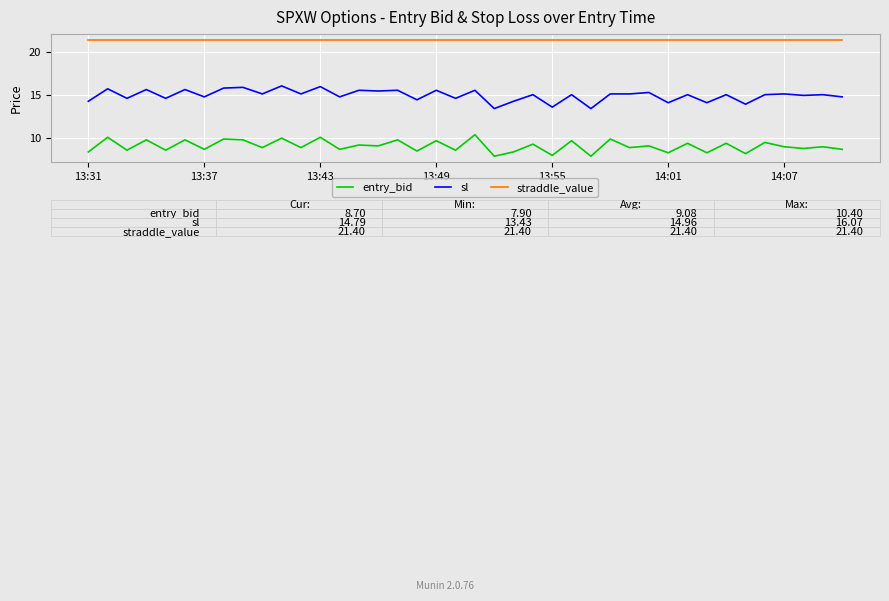

What is the smallest value displayed?

7.9